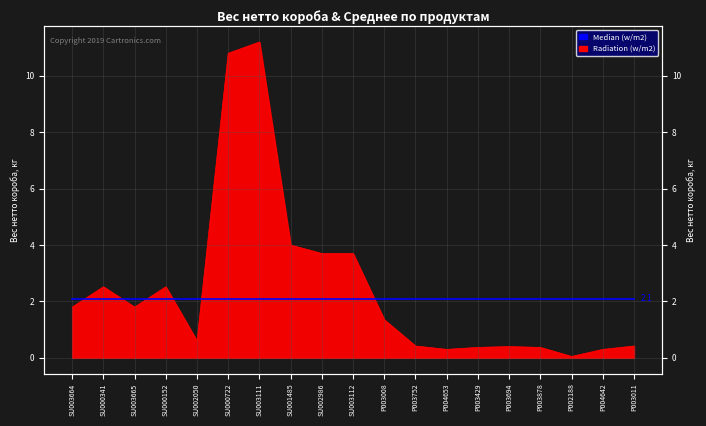

Where does the data first go above 1?

SU003664